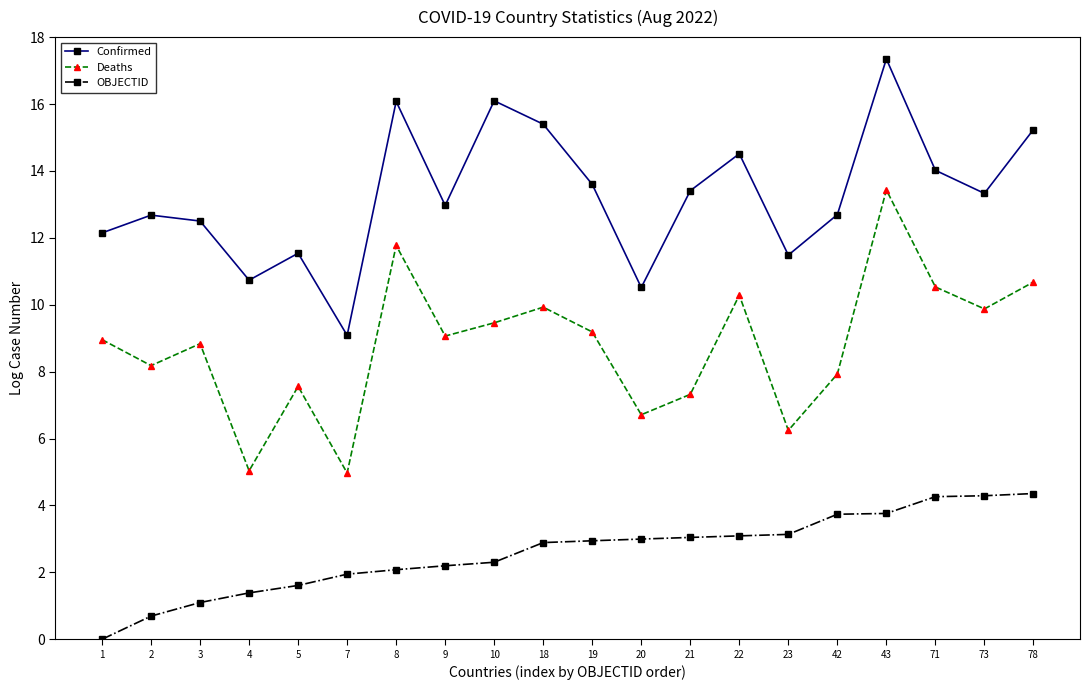

What value does the OBJECTID series have at 22?

3.1